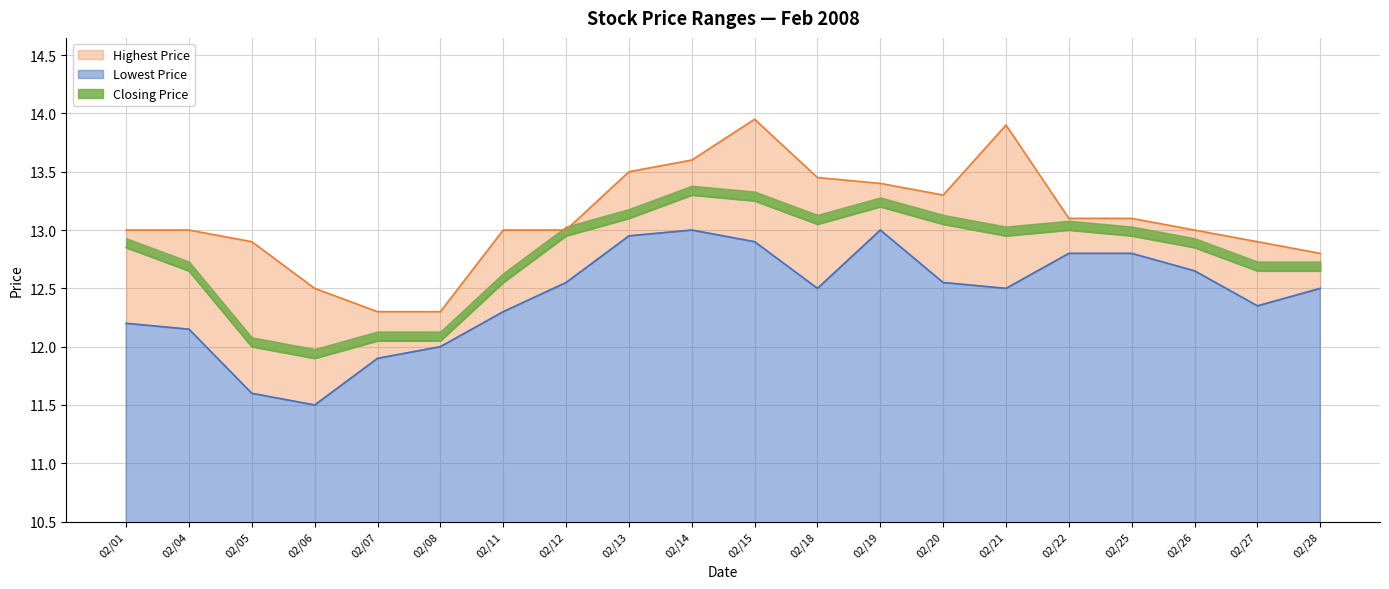

What is the value of the Highest Price point at the 16th from the left?

13.1